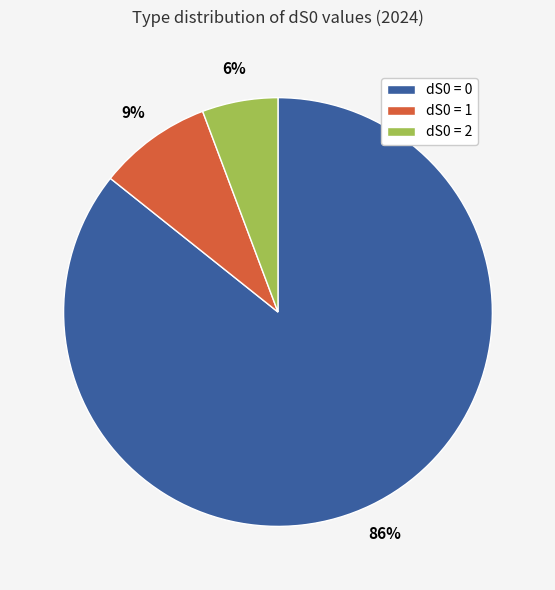

Rank the categories by value from highest to lowest.

dS0 = 0, dS0 = 1, dS0 = 2